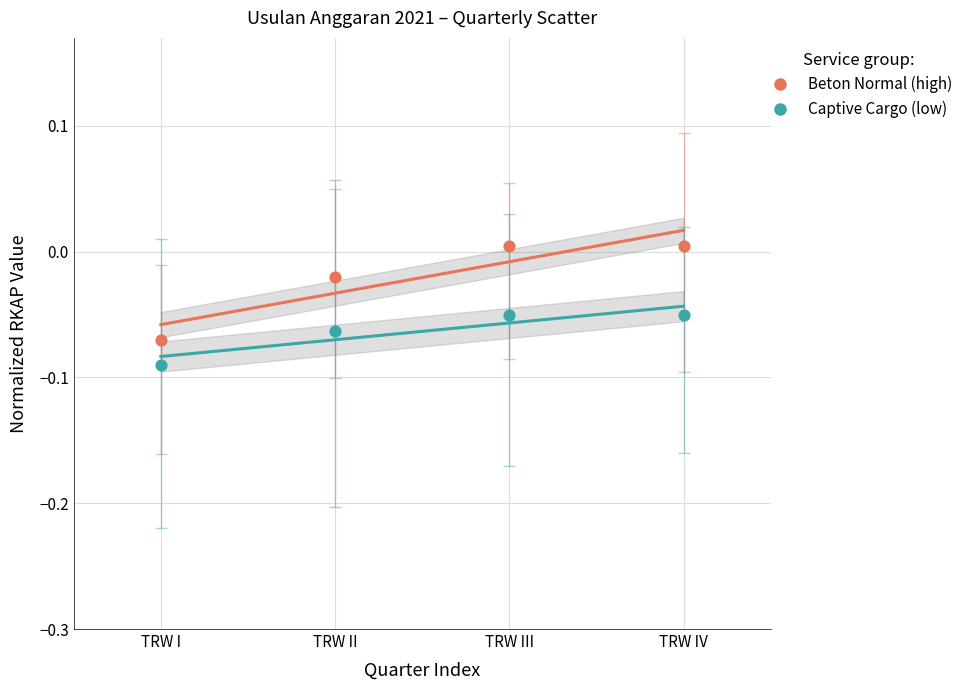

What are all the series names shown in the legend?

Beton Normal (high), Captive Cargo (low)